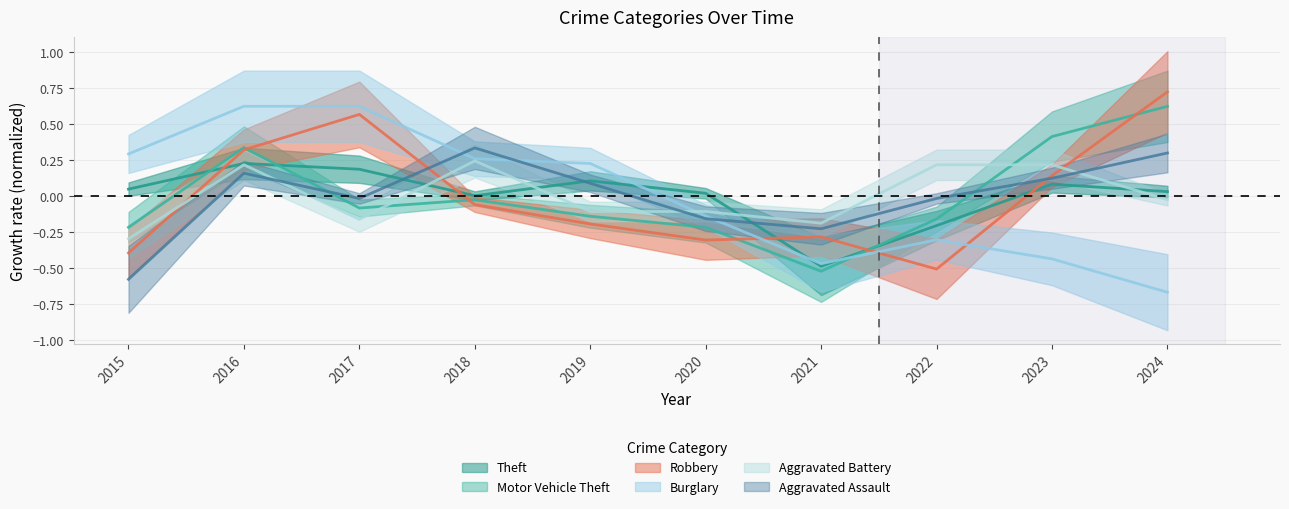

What are all the series names shown in the legend?

Theft, Motor Vehicle Theft, Robbery, Burglary, Aggravated Battery, Aggravated Assault